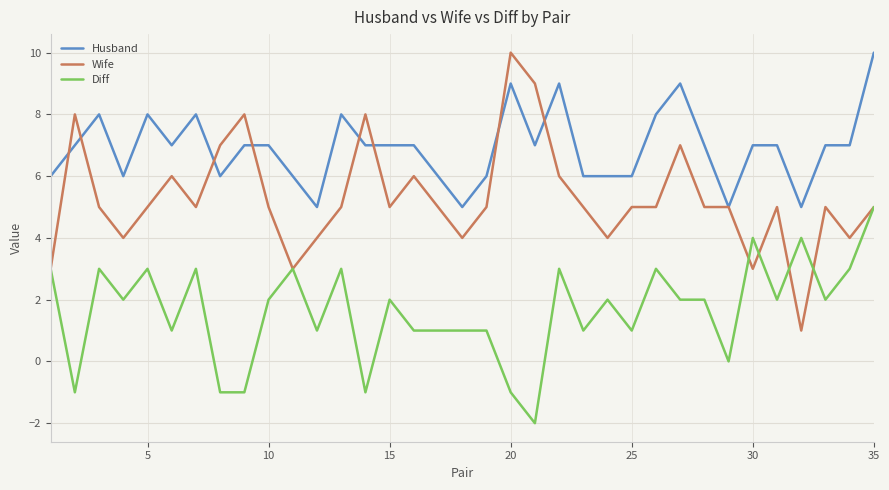

List the series in order of their overall mean, highest first.

Husband, Wife, Diff